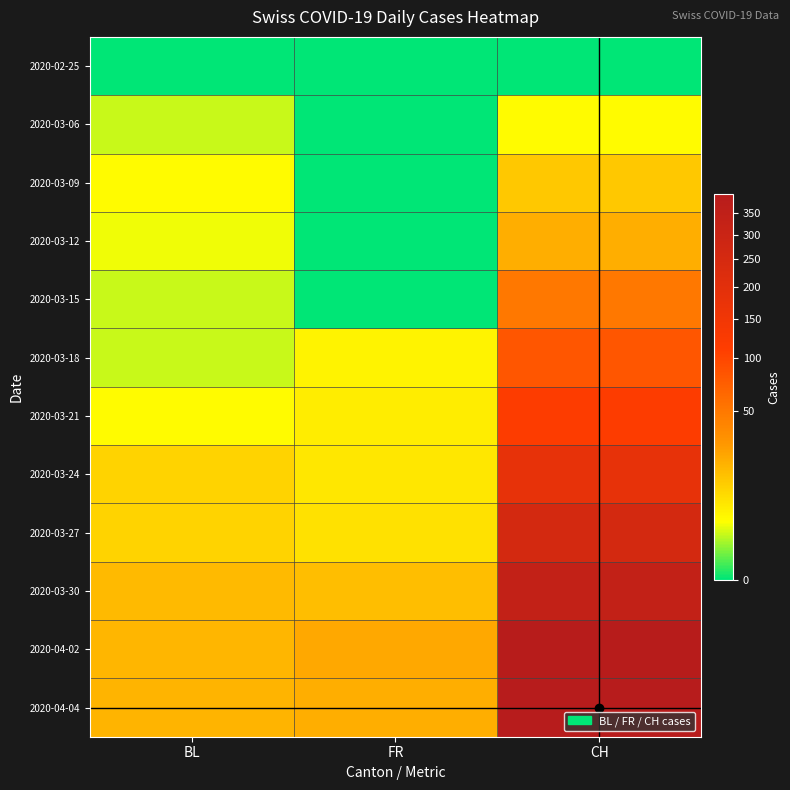

Reading left to right, extract all data points from this chart.

2020-02-25: BL=0	FR=0	CH=0
2020-03-06: BL=2	FR=0	CH=4
2020-03-09: BL=4	FR=0	CH=13
2020-03-12: BL=3	FR=0	CH=21
2020-03-15: BL=2	FR=0	CH=50
2020-03-18: BL=2	FR=5	CH=81
2020-03-21: BL=4	FR=6	CH=115
2020-03-24: BL=11	FR=7	CH=181
2020-03-27: BL=11	FR=8	CH=255
2020-03-30: BL=17	FR=16	CH=337
2020-04-02: BL=18	FR=23	CH=393
2020-04-04: BL=19	FR=21	CH=398